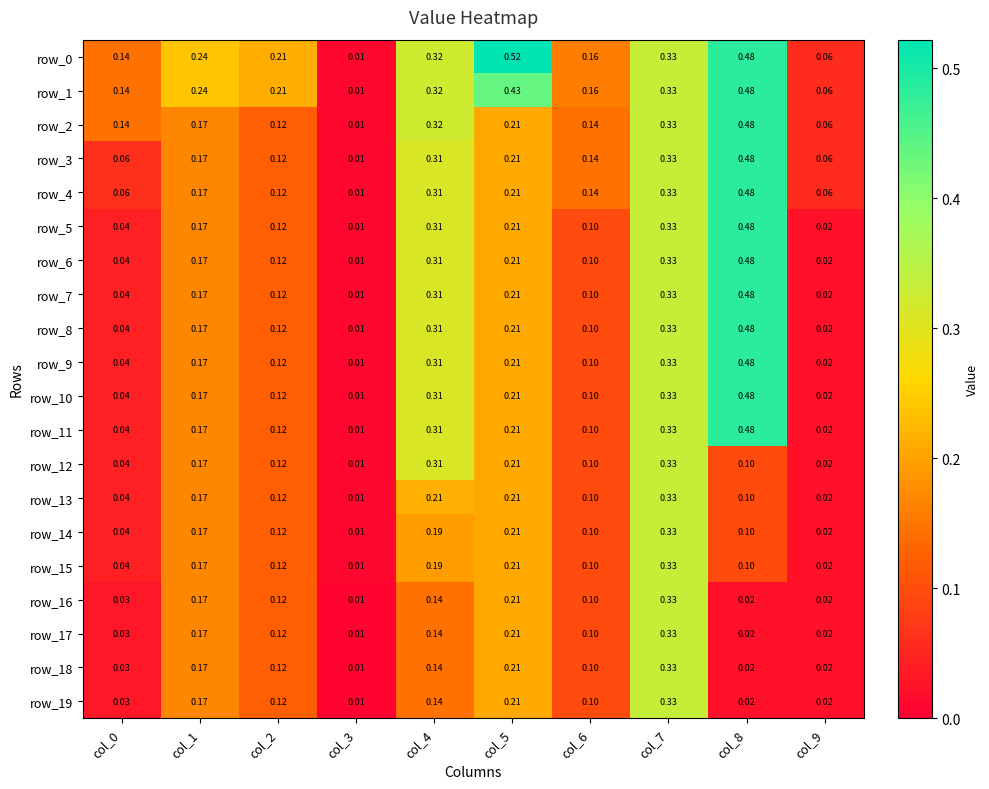

True or false: row_13 has a value of 0.4 at col_4.

False